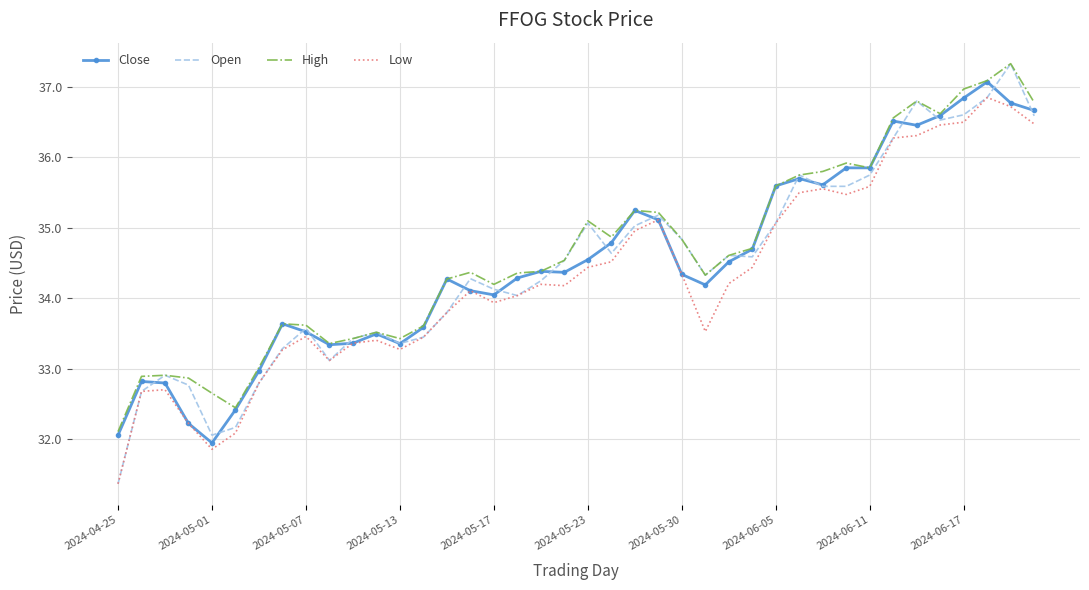

What is the maximum value for Close?

37.1